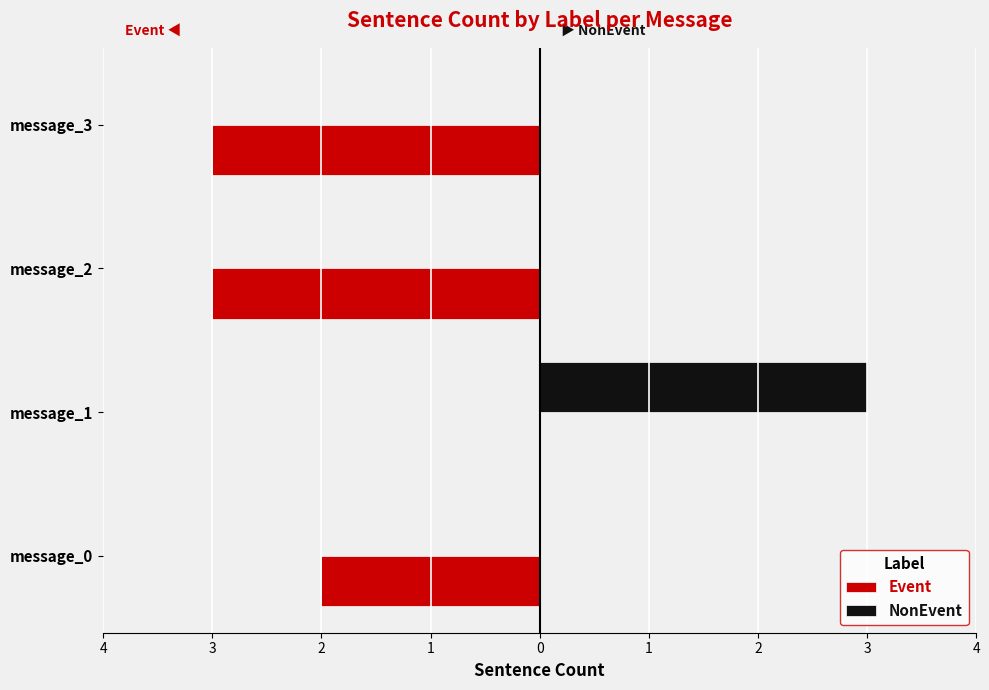

What are all the series names shown in the legend?

Event, NonEvent